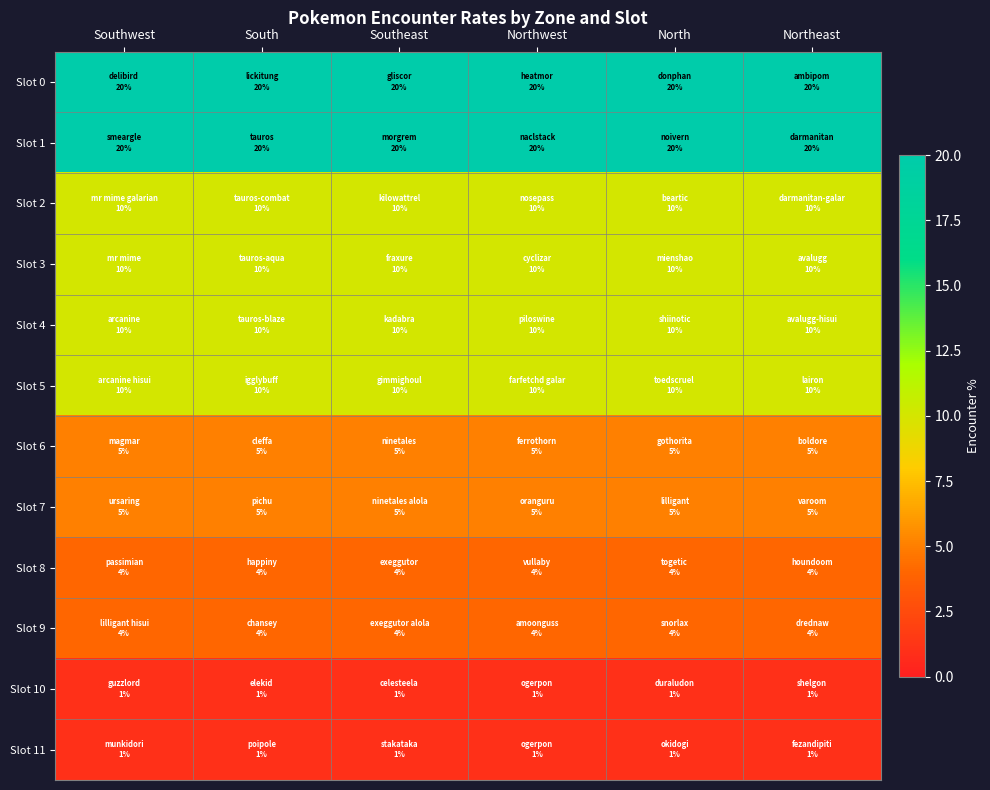

At how many categories does at least one series exceed 14?

6